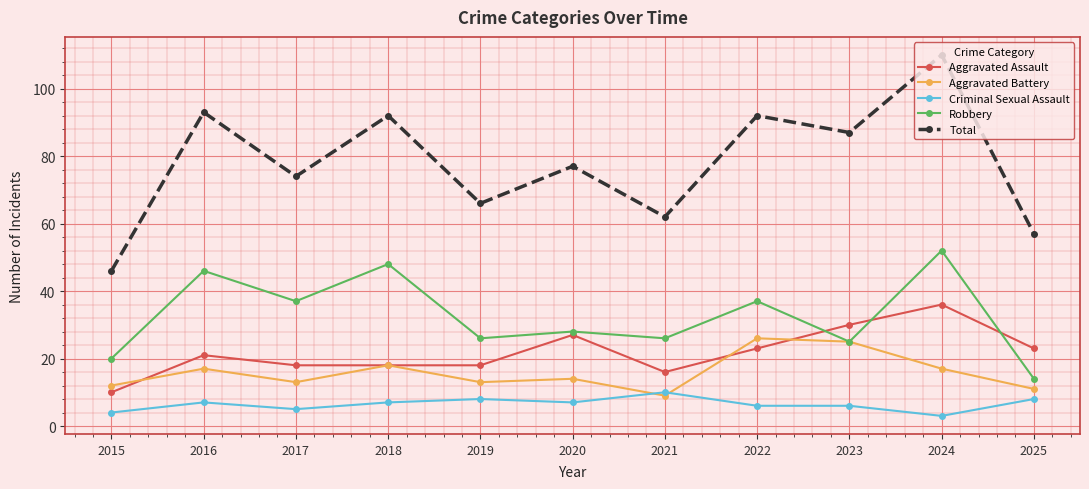

At which label does Robbery reach its minimum?

2025